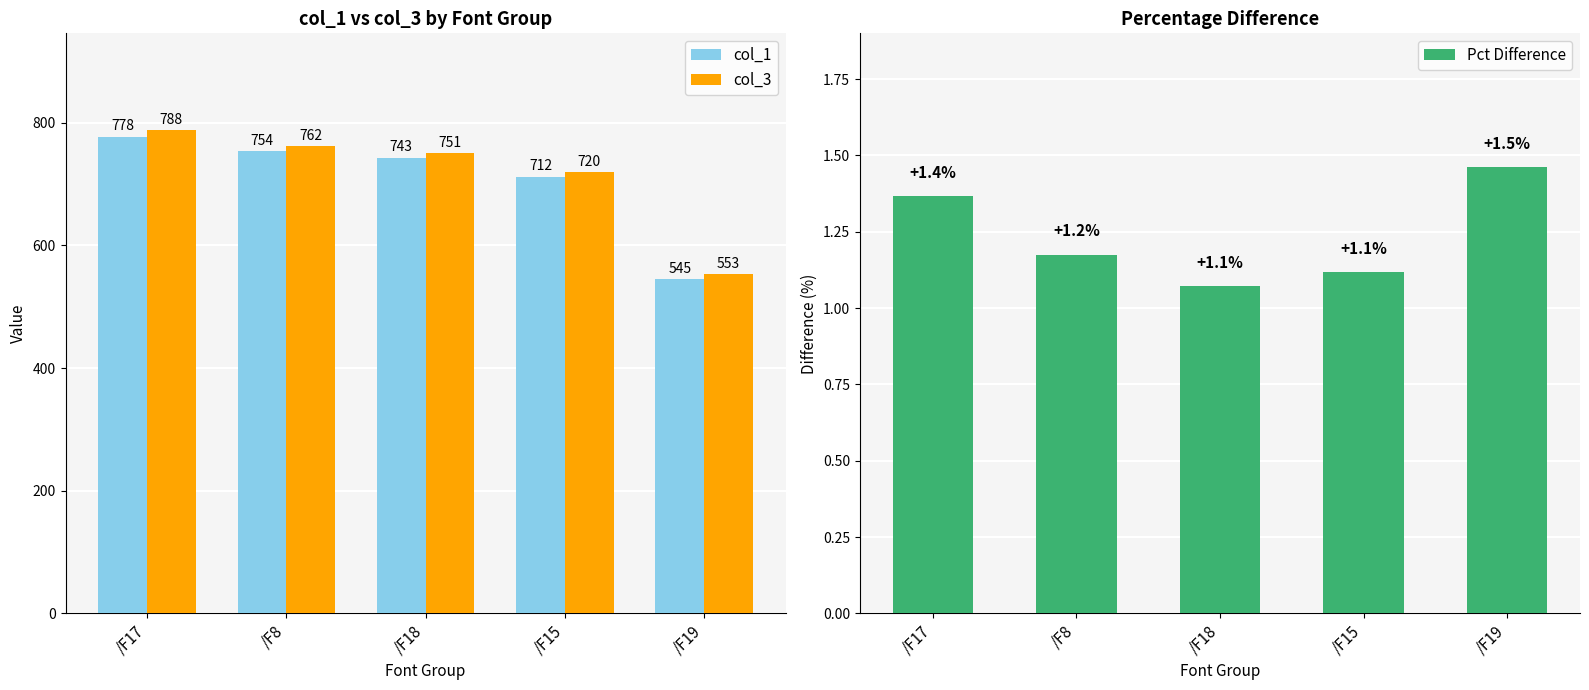

True or false: col_1 has a value of 712.4 at /F15.

True